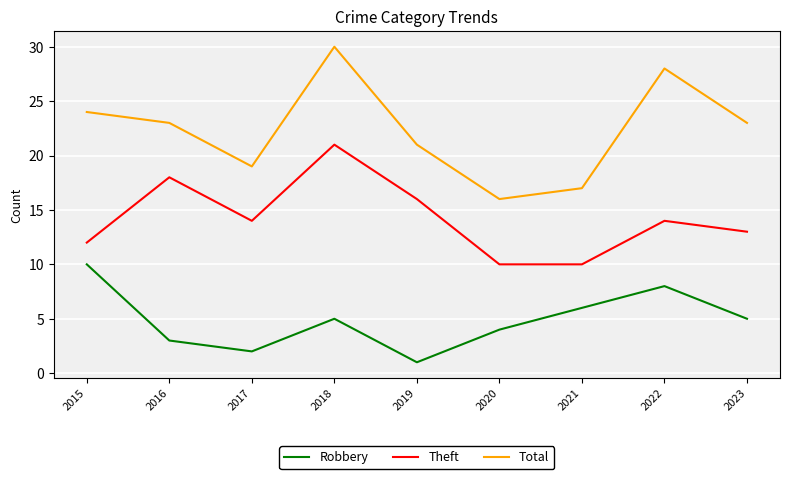

The Total series shows 16 at 2015. True or false?

False